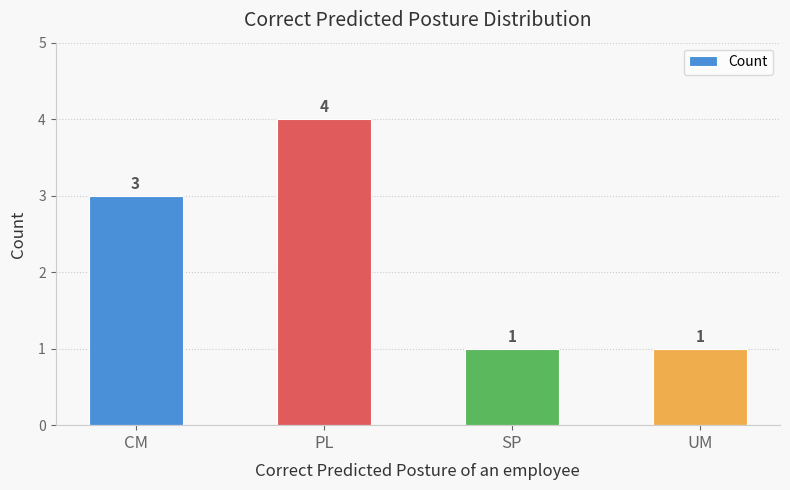

What is the sum of the values at UM and PL?

5